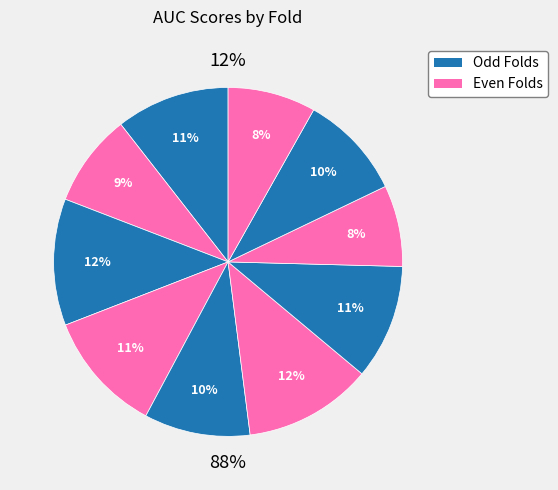

Do Fold 1 and Fold 10 together represent more than half of the pie?

No